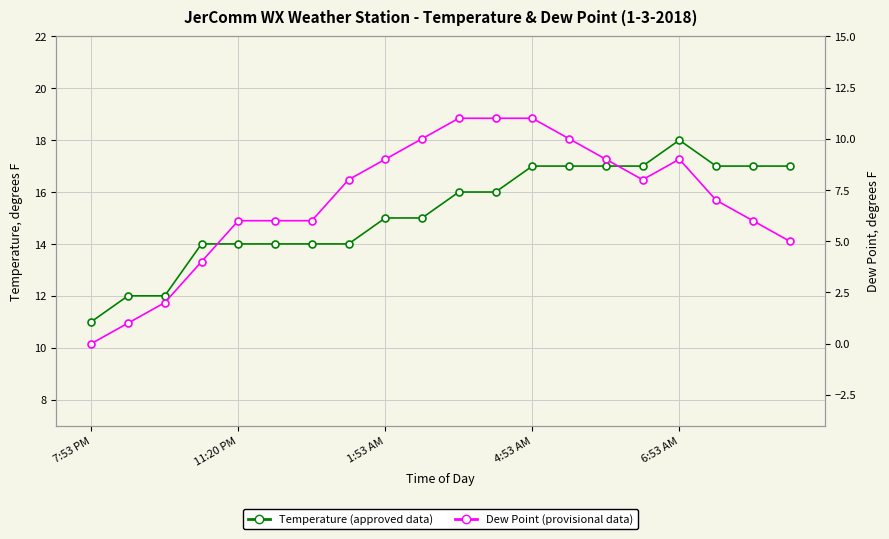

What is the maximum value for Dew Point (provisional)?

11